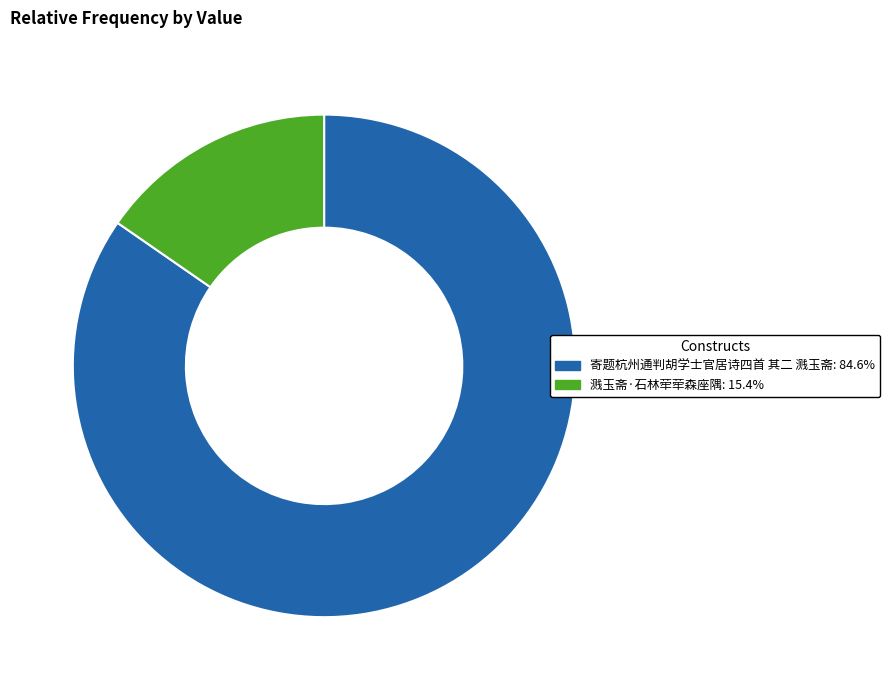

How many segments does this pie chart have?

2